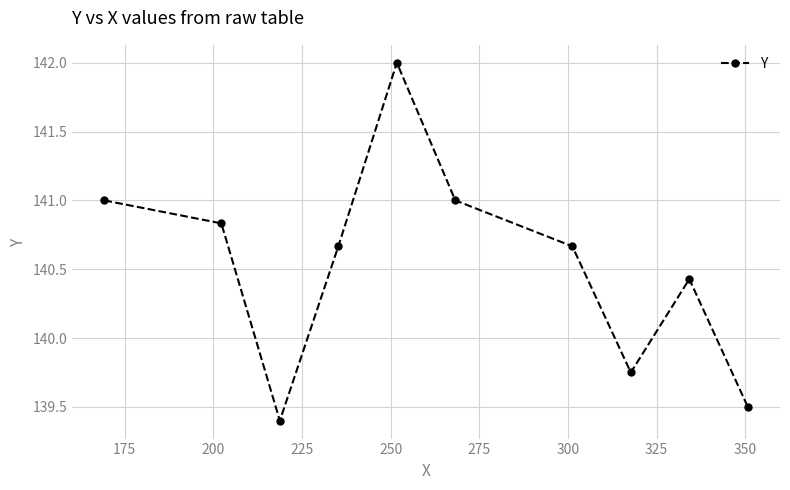

What is the maximum value shown in the chart?

142.0